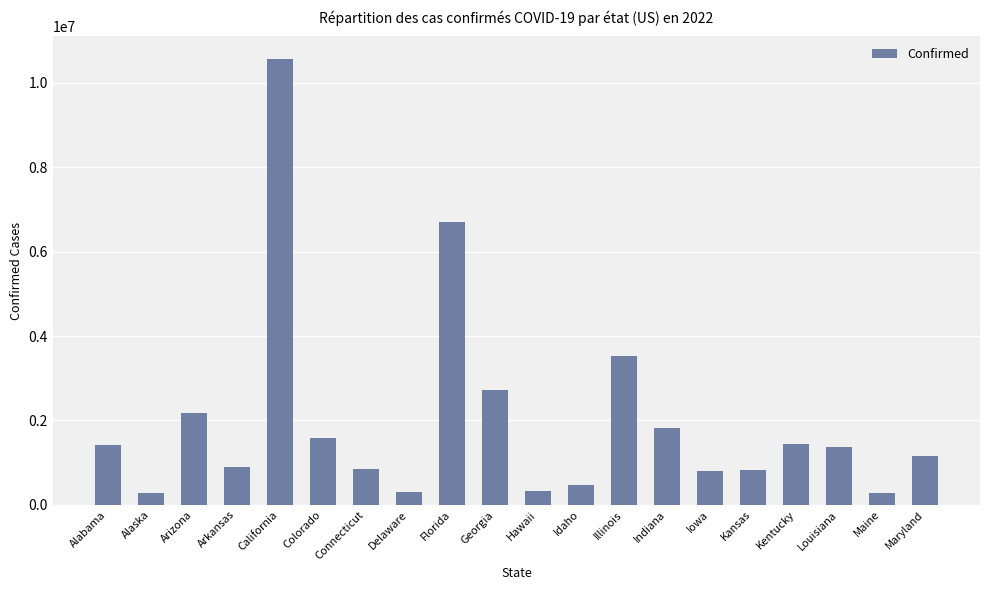

At which category does the chart reach its peak across all series?

California